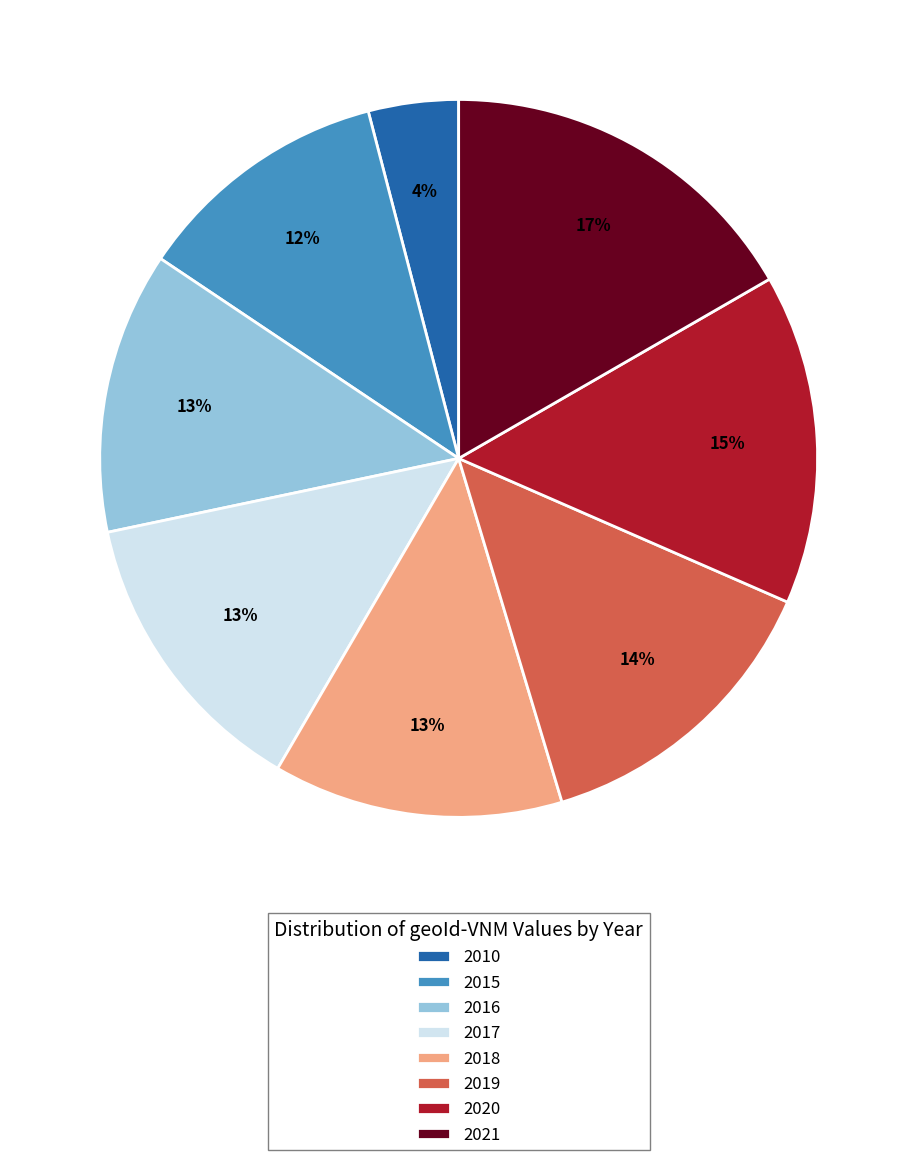

What is the smallest slice in the pie chart?

2010